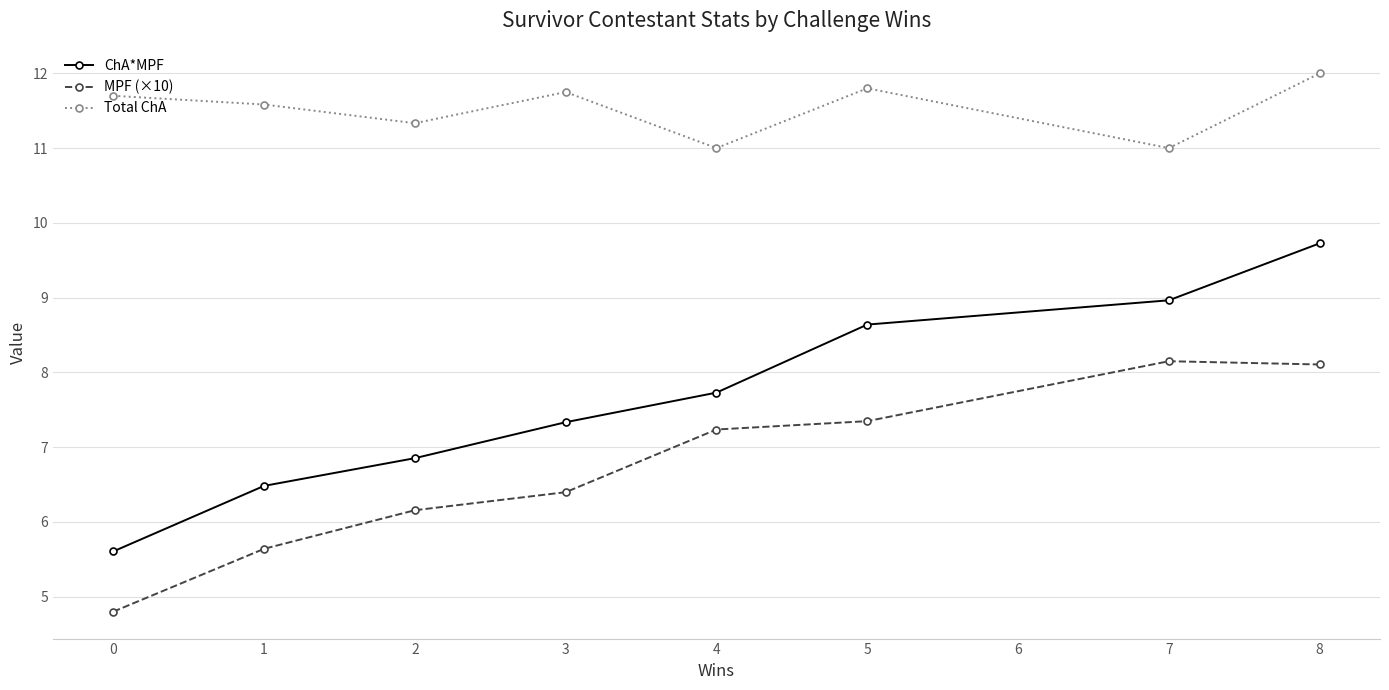

Does the chart have visible grid lines?

Yes